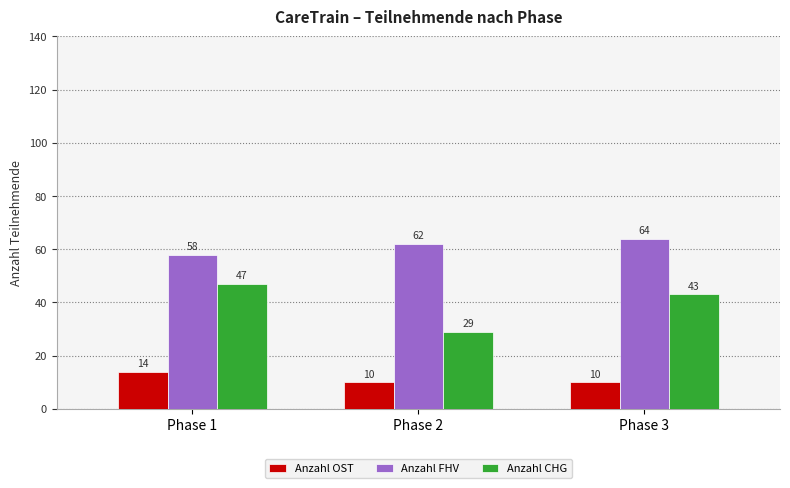

List the series in order of their peak value, highest first.

Anzahl FHV, Anzahl CHG, Anzahl OST